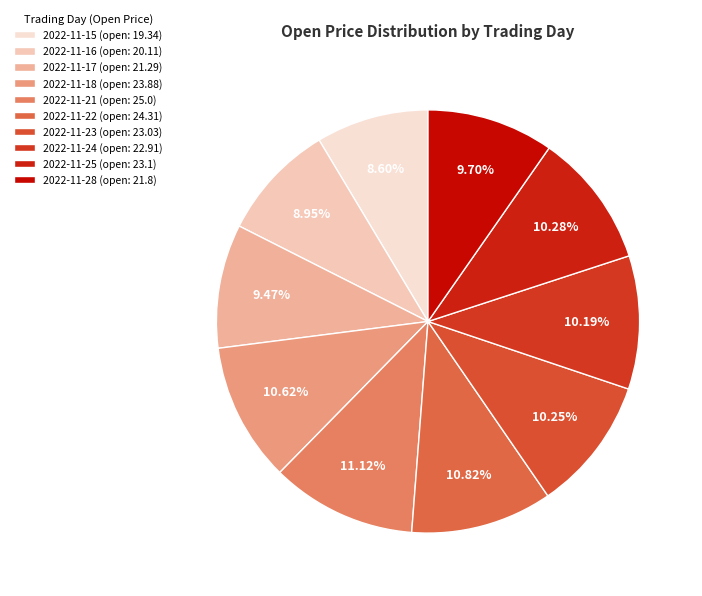

How many slices are in this pie chart?

10